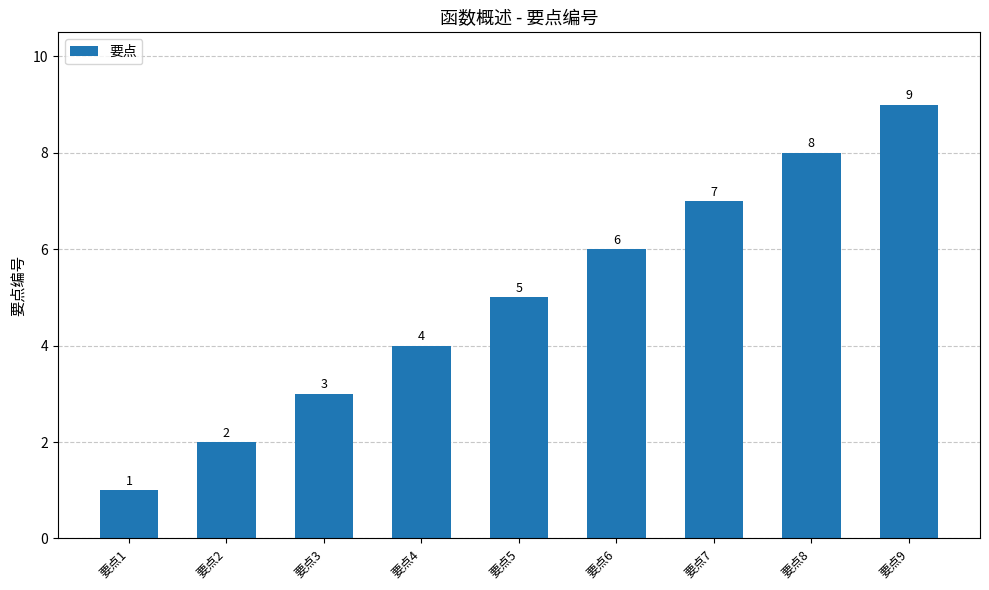

What is the difference between the second highest and minimum values?

7